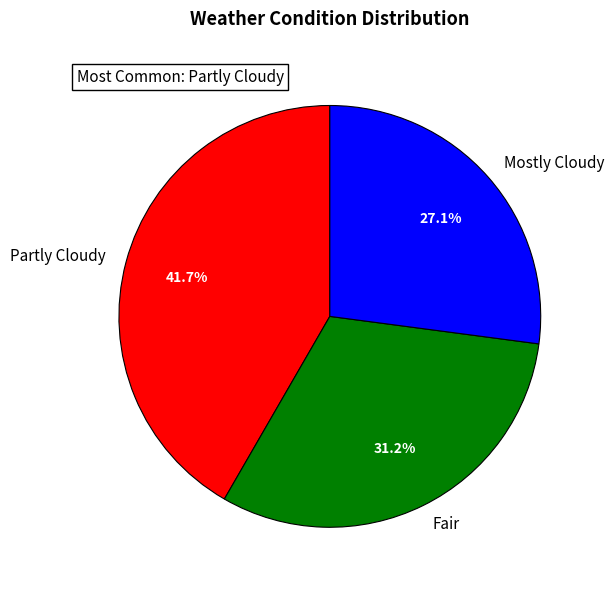

Which has a higher value, Partly Cloudy or Mostly Cloudy?

Partly Cloudy